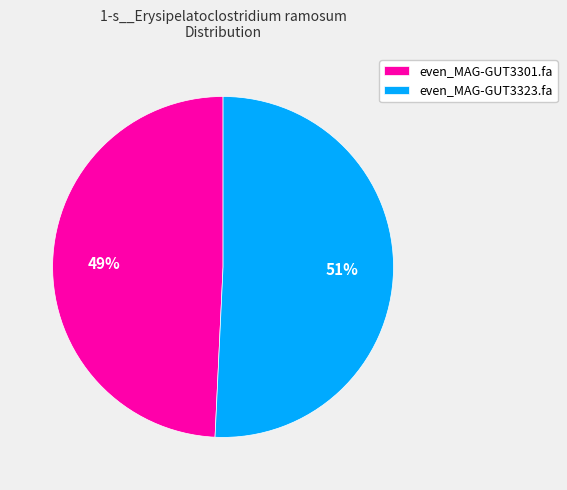

To the nearest percent, what is the average slice percentage?

50%